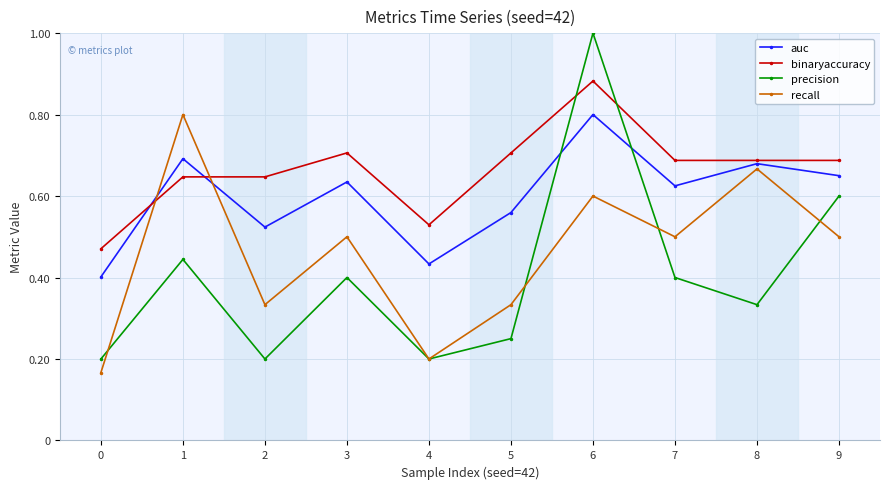

True or false: precision has more than 1 interior local peaks.

True